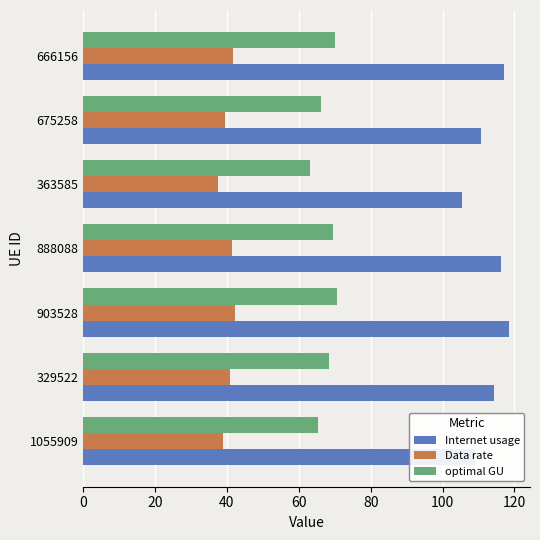

What is the lowest value of the Internet usage series?

105.4